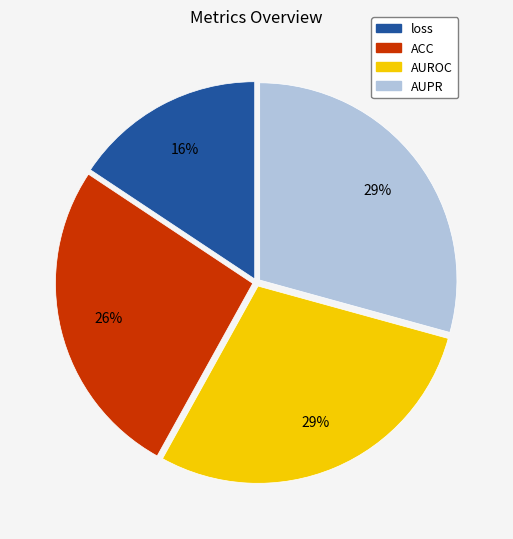

Which category has the smallest portion of the pie?

loss